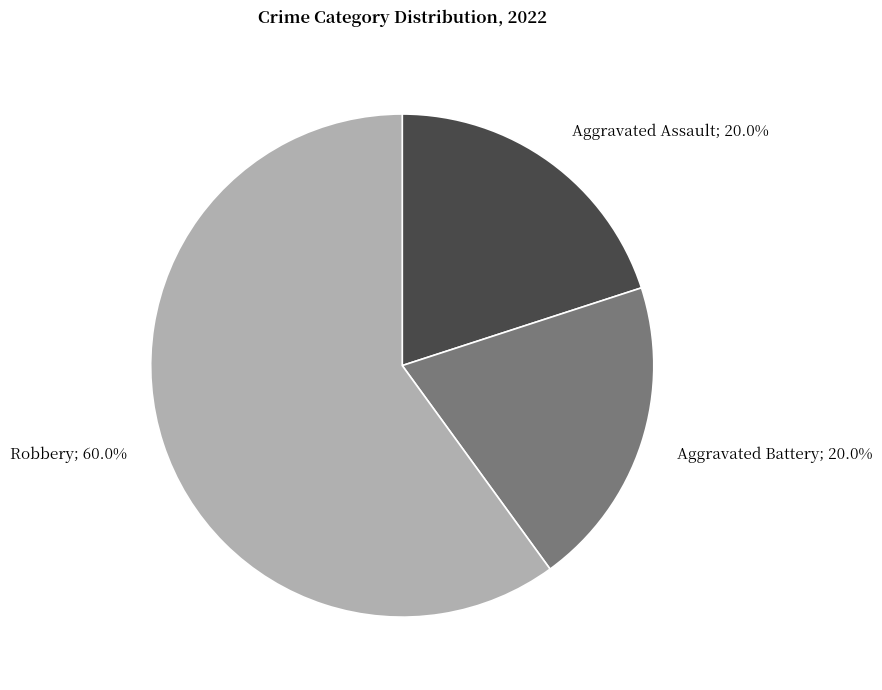

How many segments does this pie chart have?

3